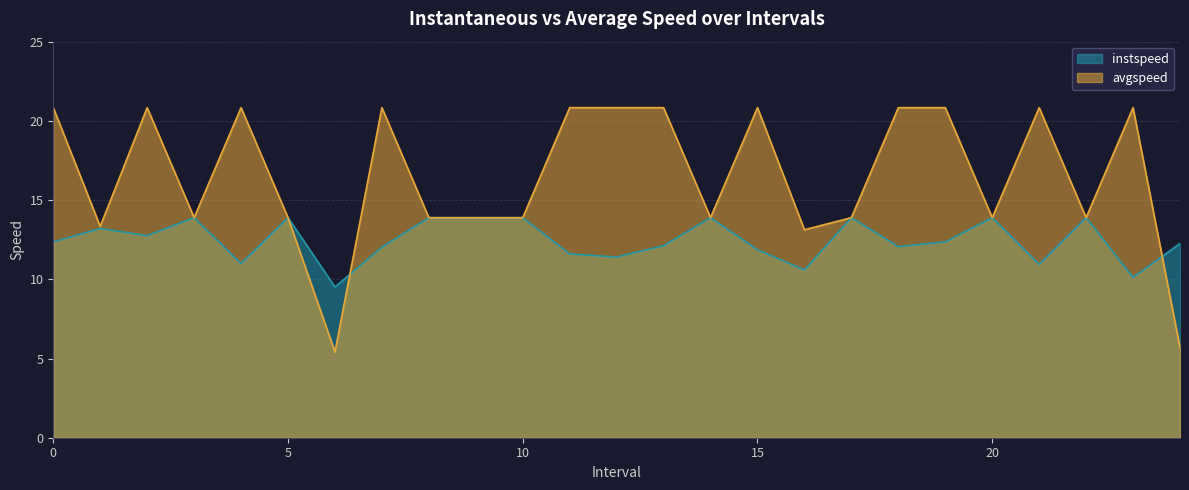

What is the greatest value displayed?

20.8